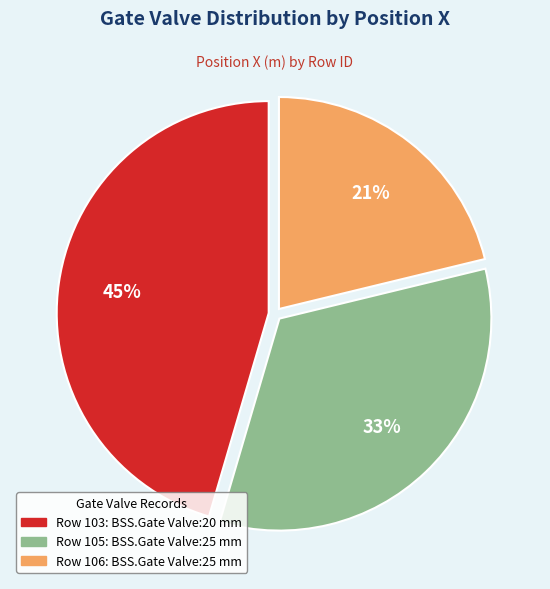

Is there any slice that represents more than half of the pie?

No